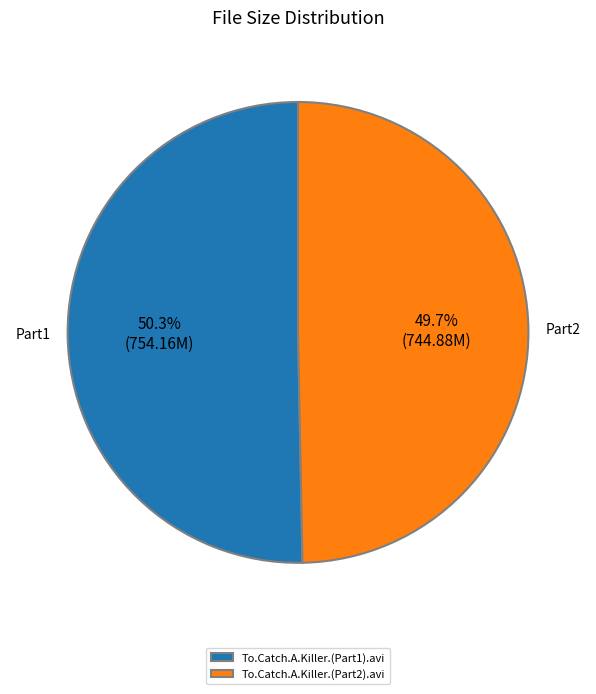

Rank the categories by value from highest to lowest.

To.Catch.A.Killer.(Part1).avi, To.Catch.A.Killer.(Part2).avi